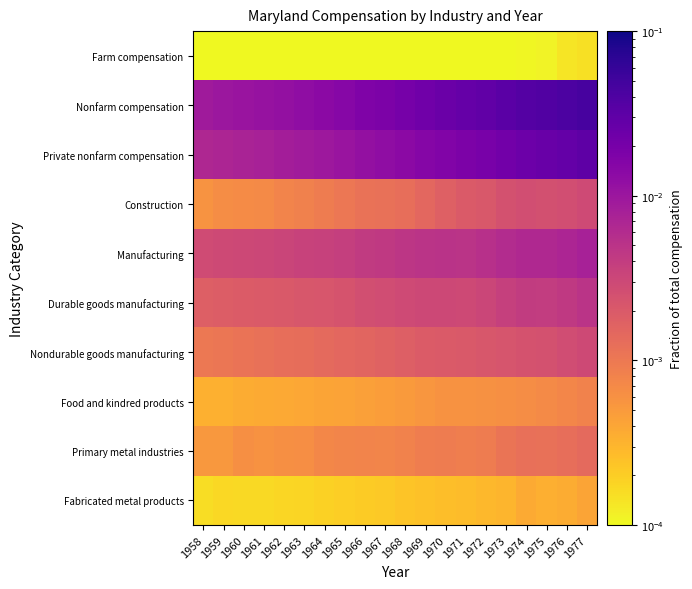

Which category has the highest value in the Fabricated metal products series?

1977